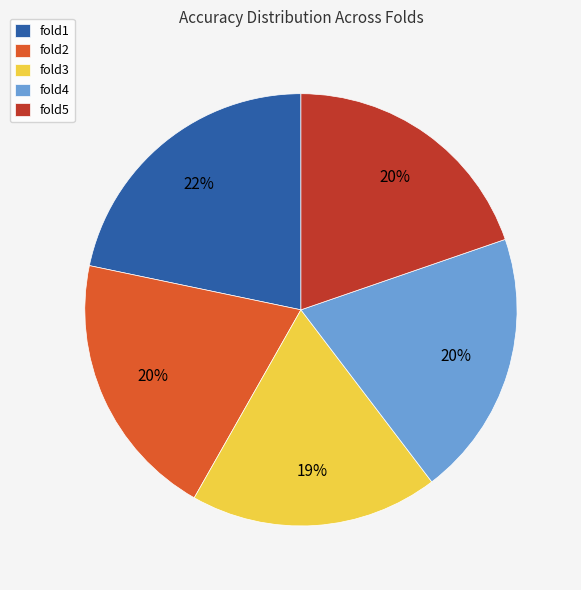

Is the sum of fold2 and fold3 greater than half?

No